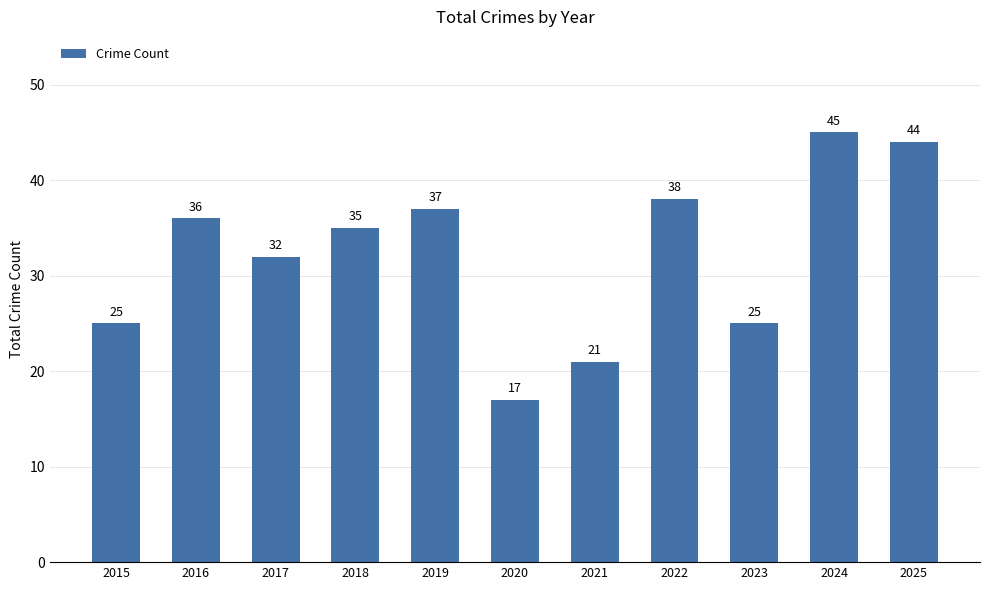

How many categories are shown in the chart?

11